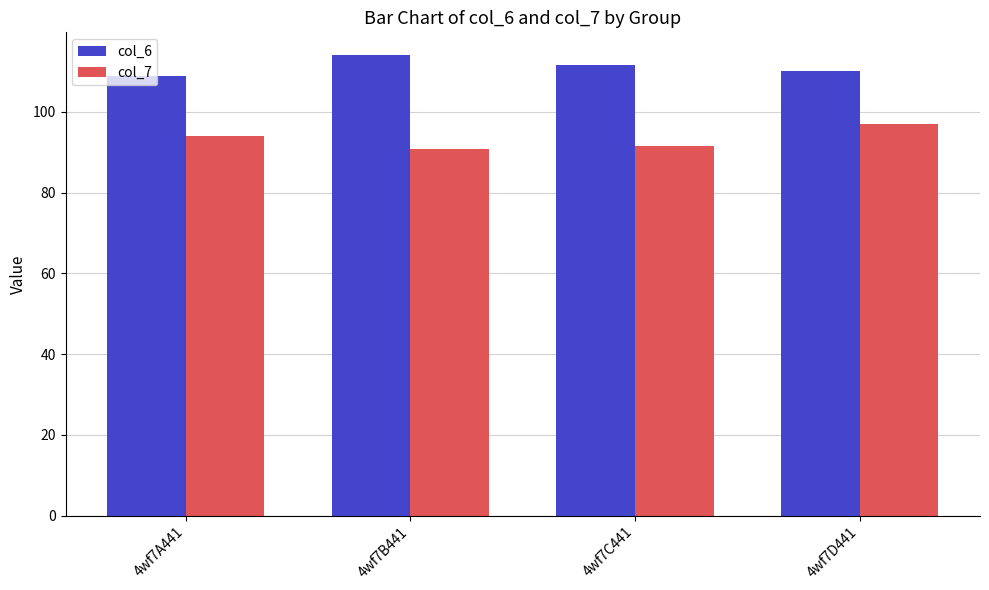

Are the bars grouped side by side (vs. stacked)?

Yes